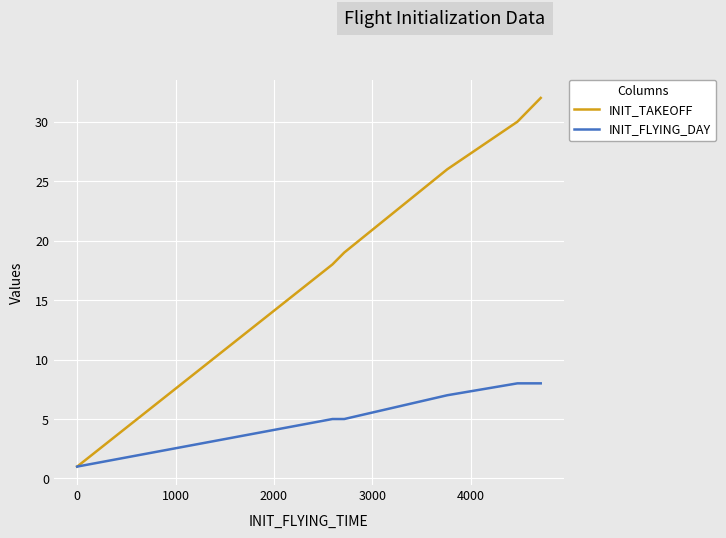

What is the sum of all INIT_TAKEOFF values?

130